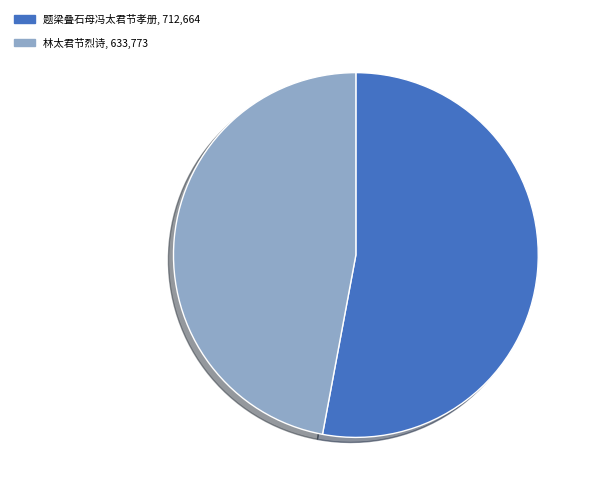

Which slice is the largest?

题梁叠石母冯太君节孝册